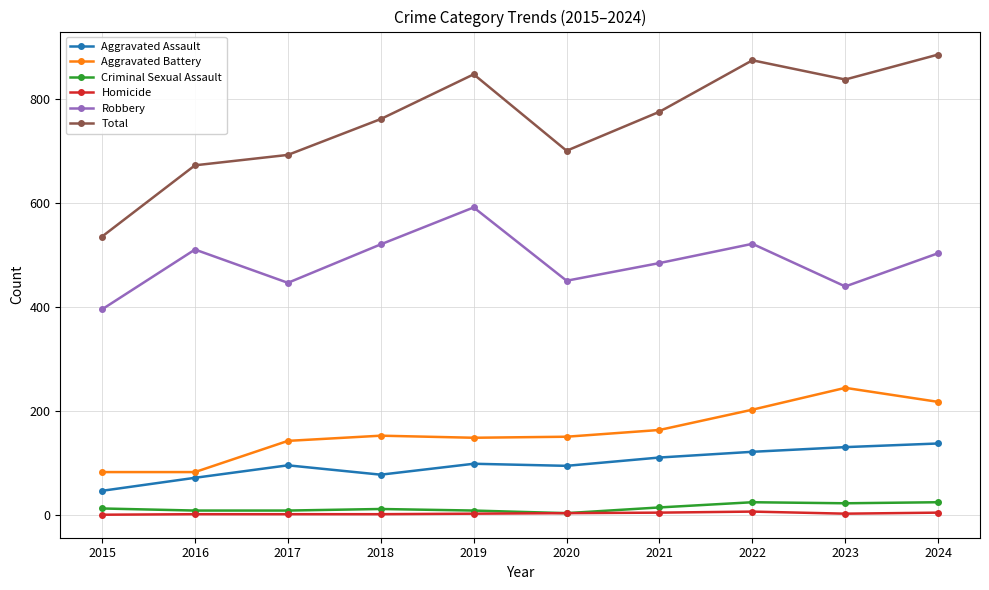

Which series has the widest spread of values?

Total